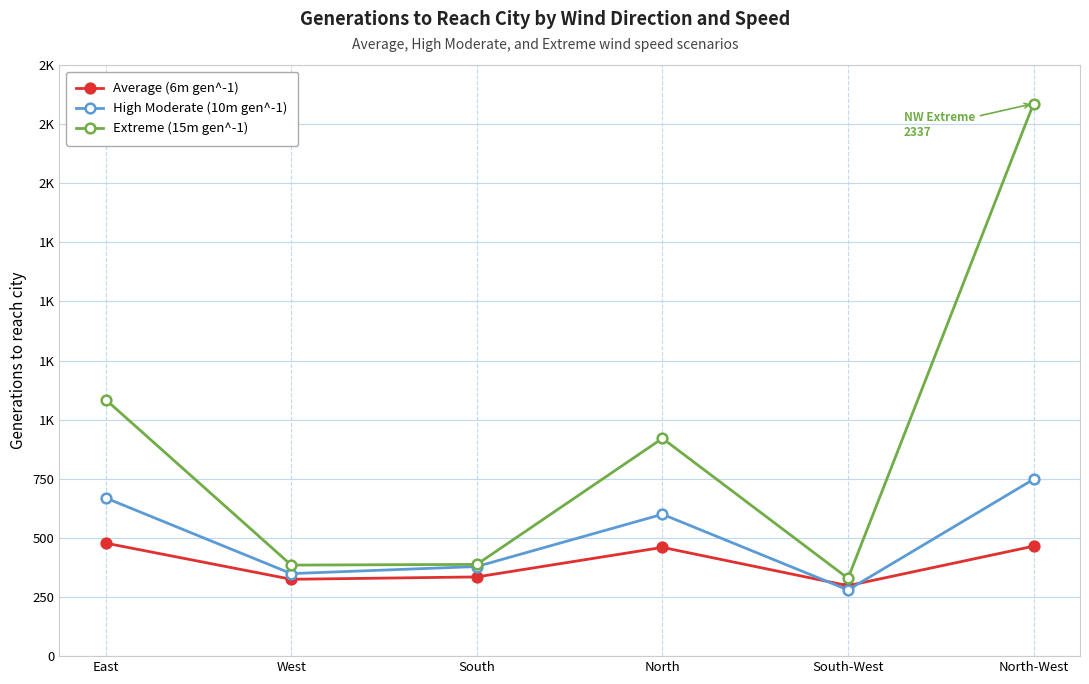

Reading left to right, transcribe all the data shown in this chart.

Average (6m gen^-1): East=478	West=325	South=335	North=460	South-West=298	North-West=465
High Moderate (10m gen^-1): East=669	West=349	South=379	North=600	South-West=280	North-West=748
Extreme (15m gen^-1): East=1085	West=385	South=388	North=921	South-West=329	North-West=2337